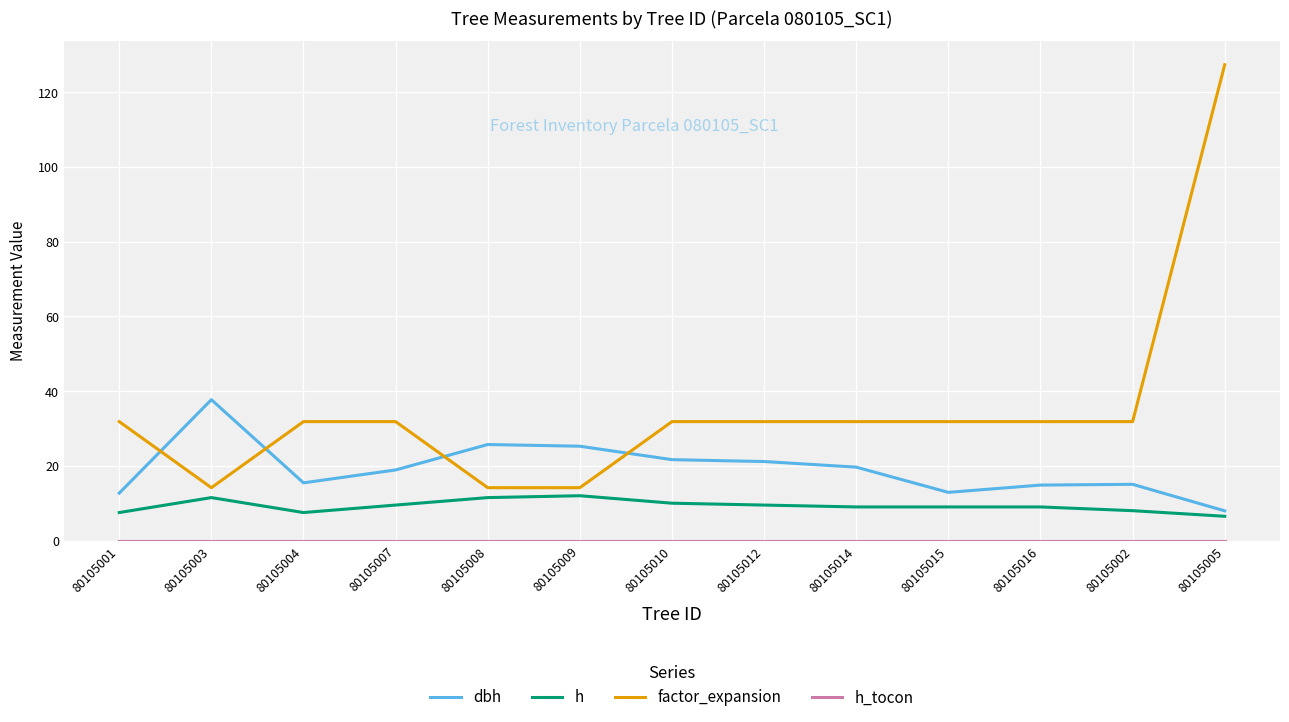

Which label corresponds to the largest value in the chart?

80105005